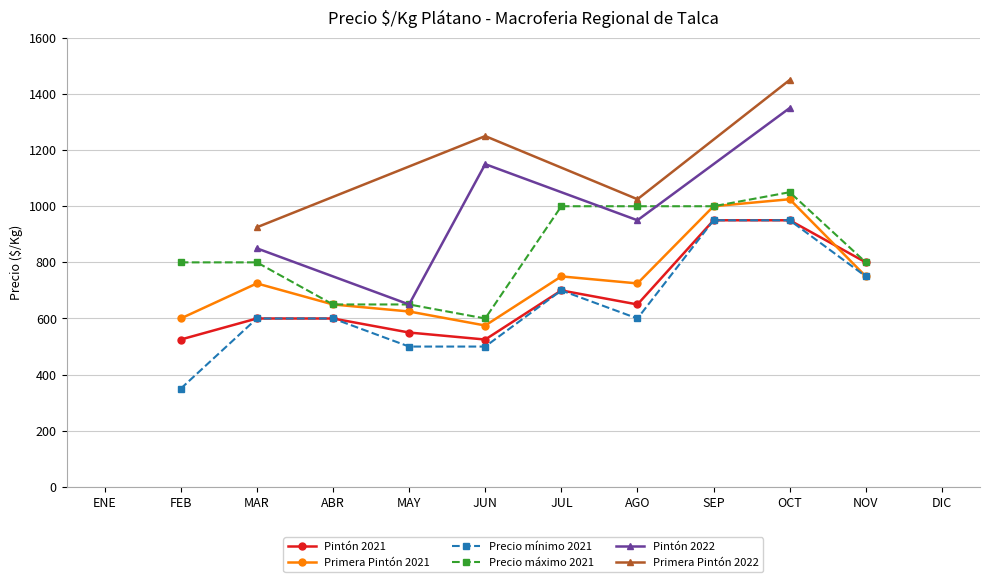

Does the chart have visible grid lines?

Yes